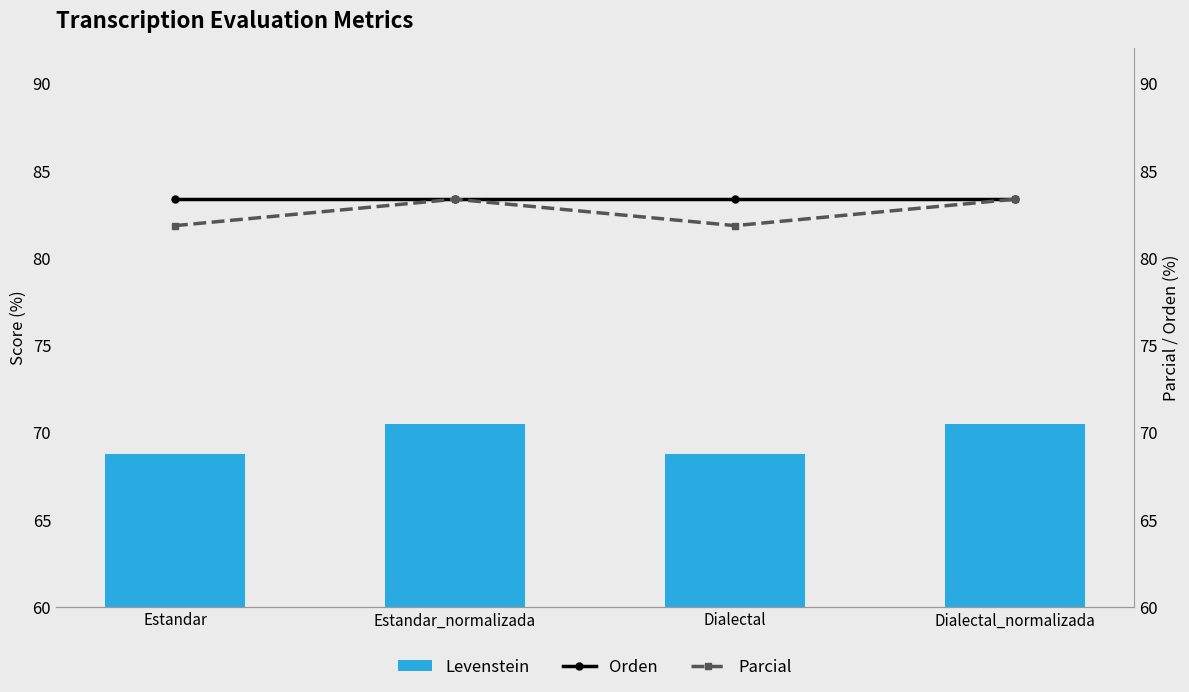

The value of Parcial at Dialectal is 81.8. True or false?

True